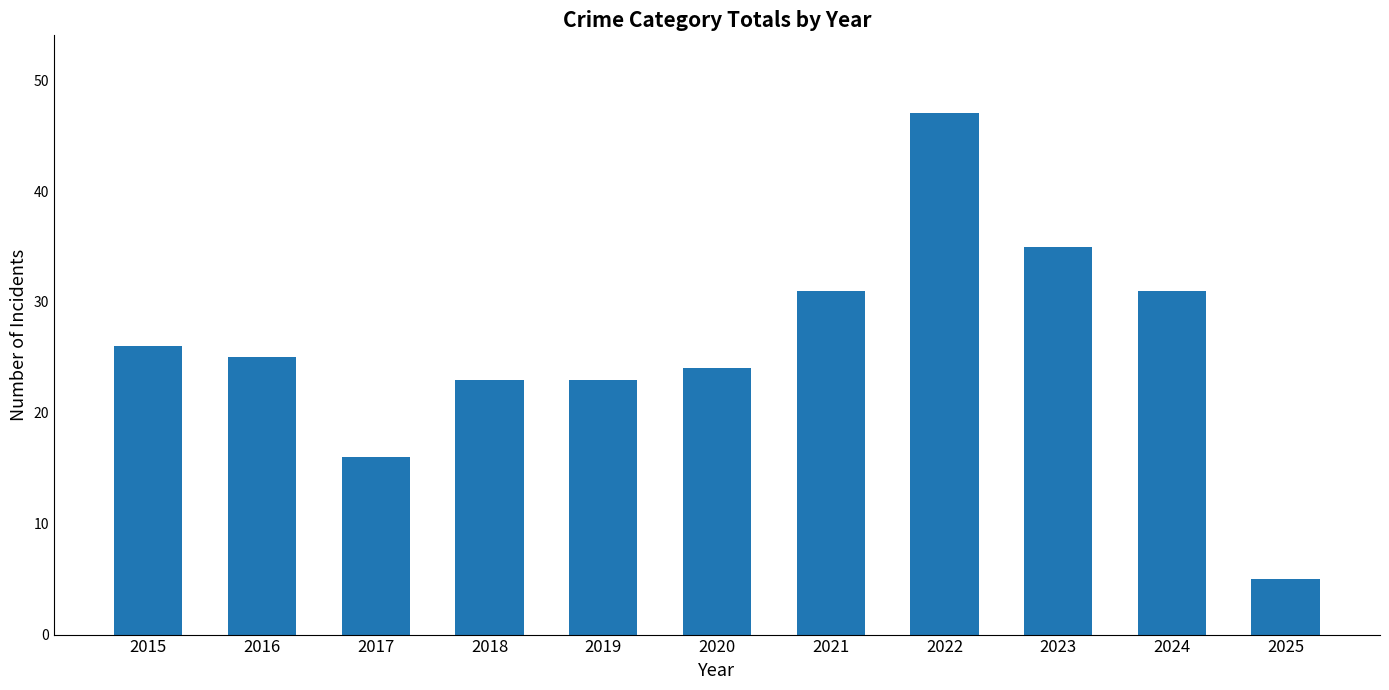

Are the bars horizontal?

No